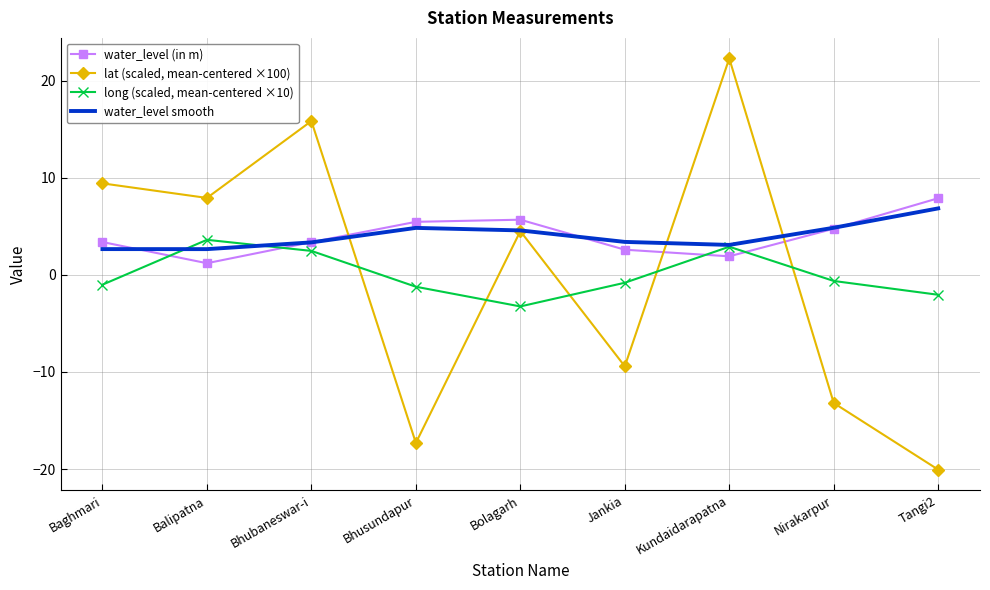

Rank the series by their maximum value, from highest to lowest.

lat (scaled, mean-centered ×100), water_level (in m), water_level smooth, long (scaled, mean-centered ×10)